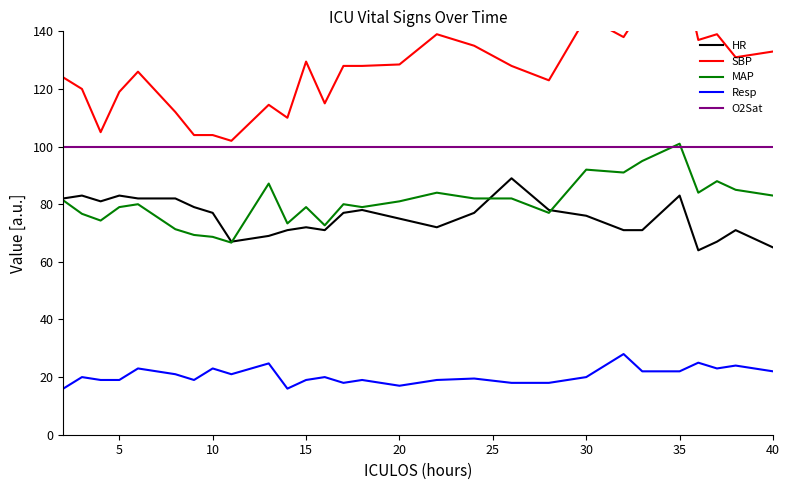

True or false: MAP and Resp cross at least once.

False